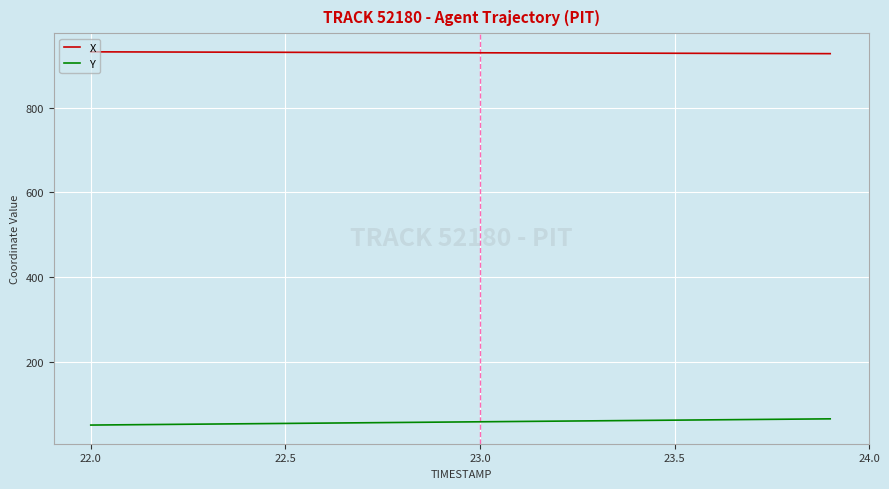

What is the maximum value for X?

932.5